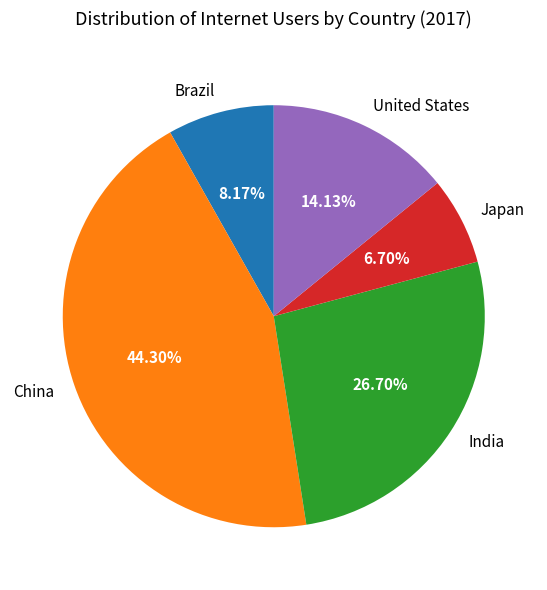

Rank the categories by value from highest to lowest.

China, India, United States, Brazil, Japan